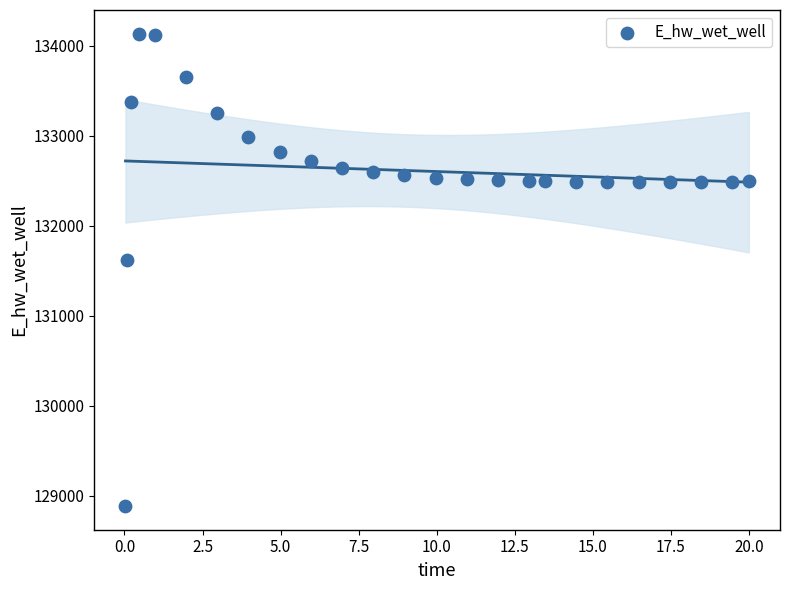

What is the range of Y values (max minus min)?

5248.7